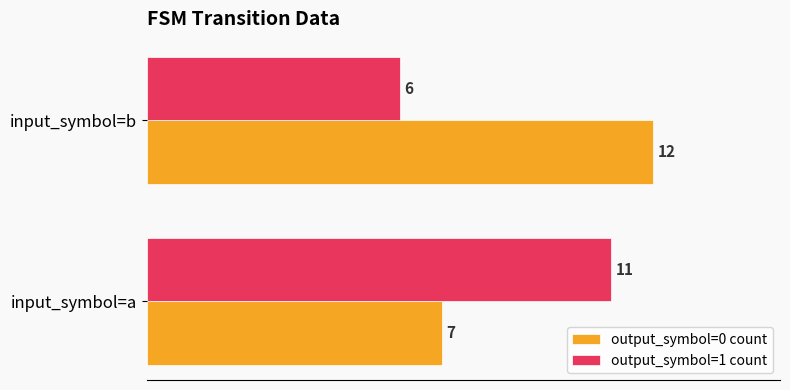

The value of output_symbol=0 count at input_symbol=a is 10. True or false?

False